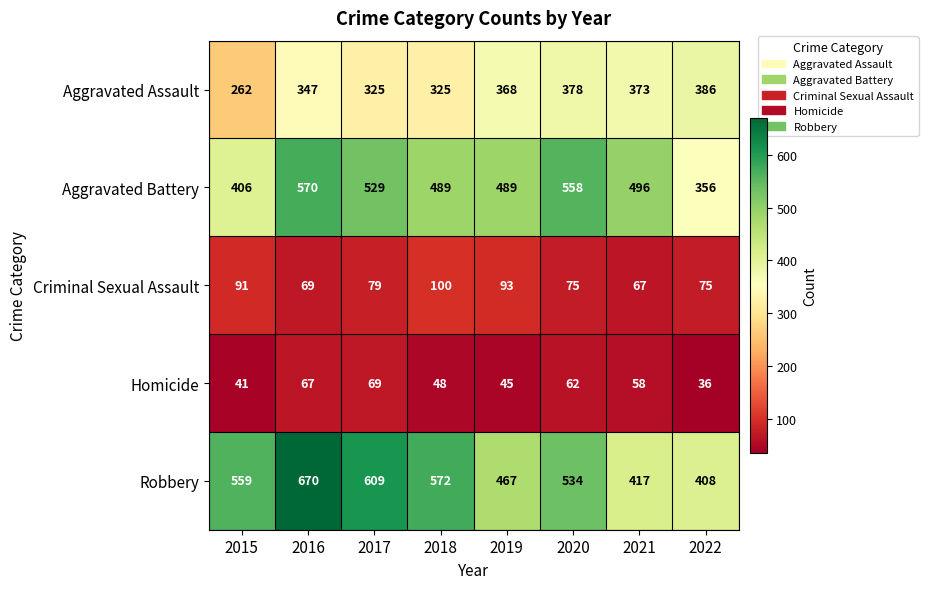

What is the difference between the Aggravated Assault values at 2017 and 2019?

43